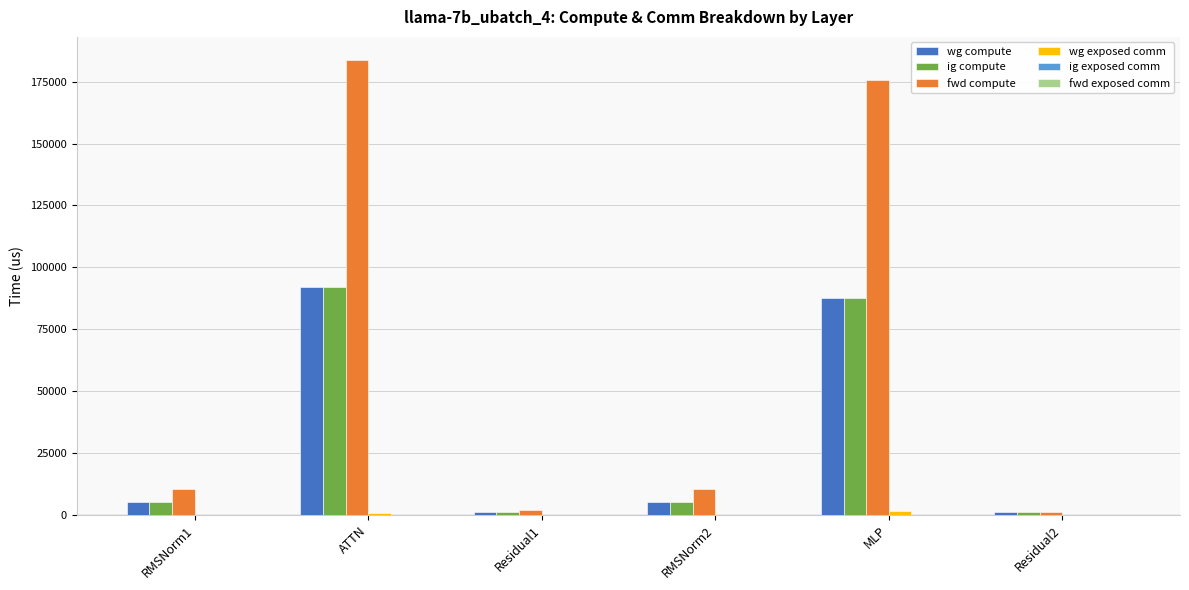

What is the total value across all series at RMSNorm2?

21233.6